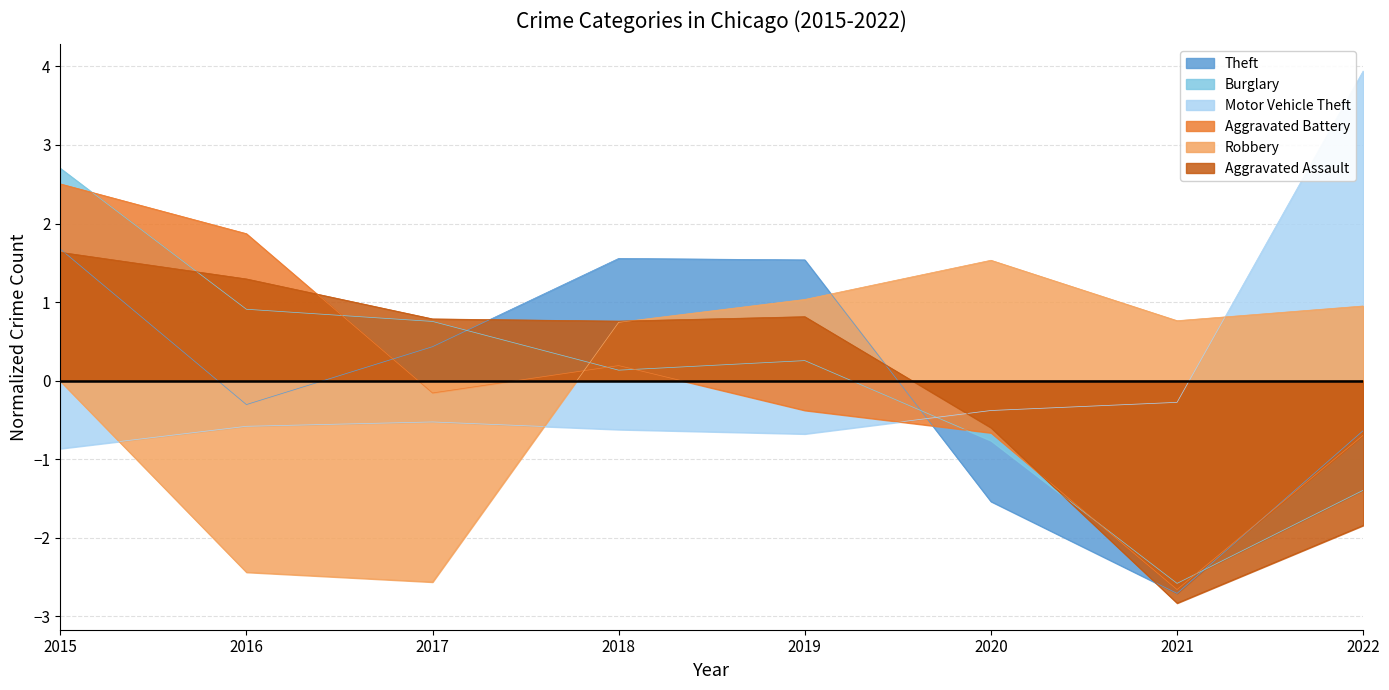

At how many categories does at least one series exceed -1?

8